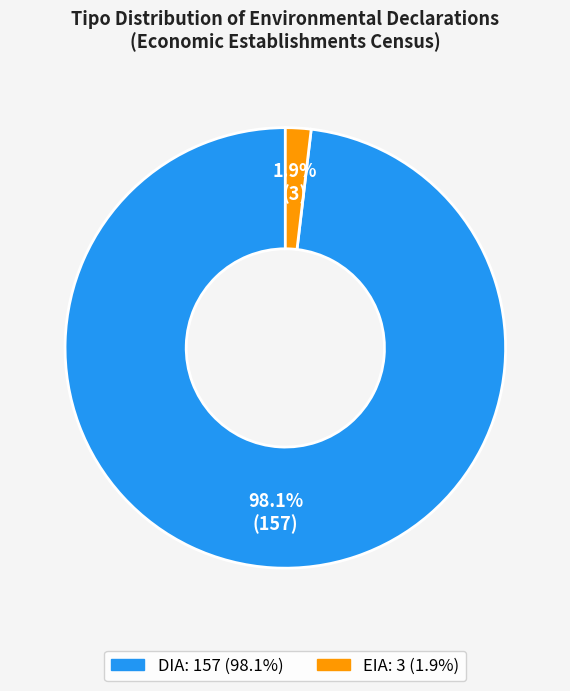

Combined, do EIA and DIA account for over 50%?

Yes